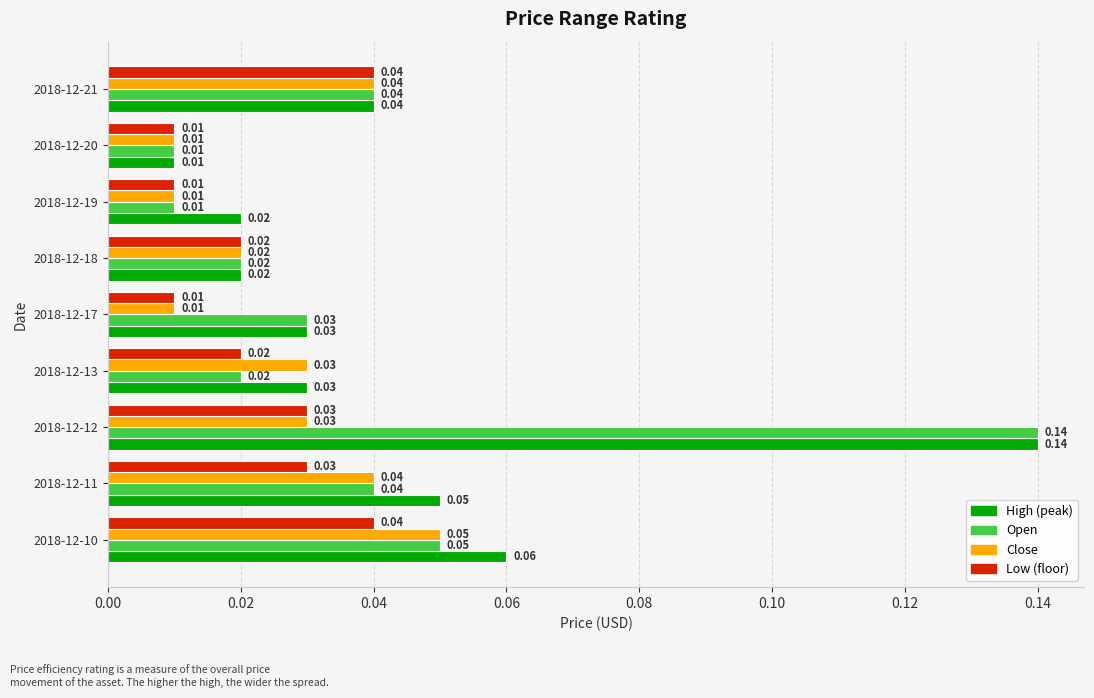

At which category is the sum across all series the highest?

2018-12-12